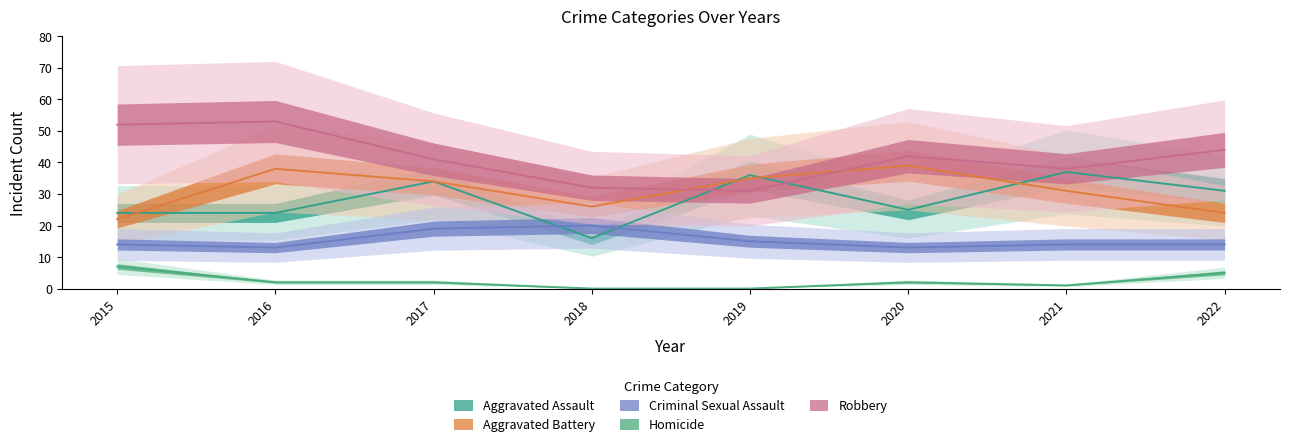

Which series has the largest total across all categories?

Robbery